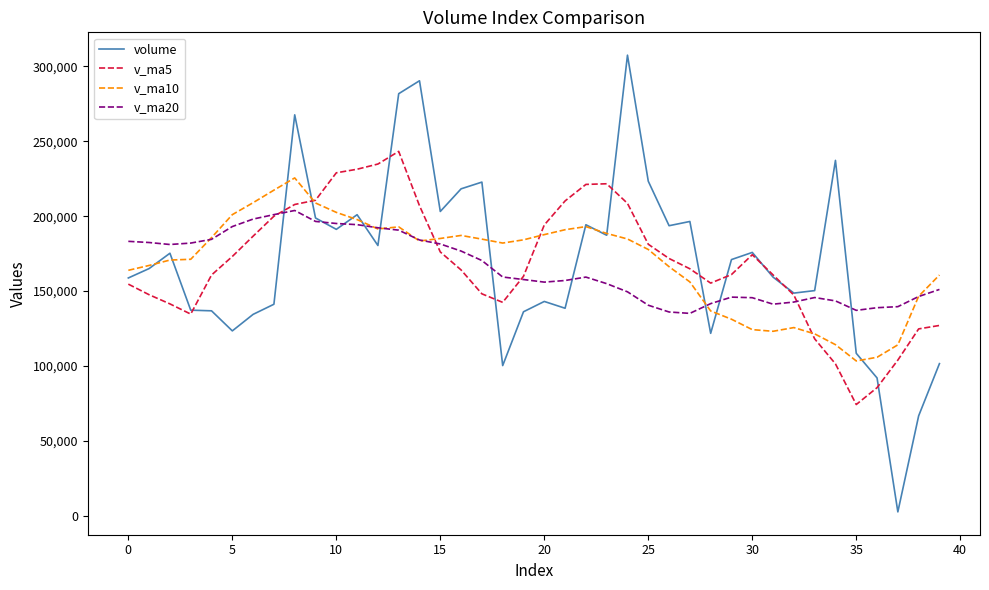

Rank the series by their maximum value, from lowest to highest.

v_ma20, v_ma10, v_ma5, volume